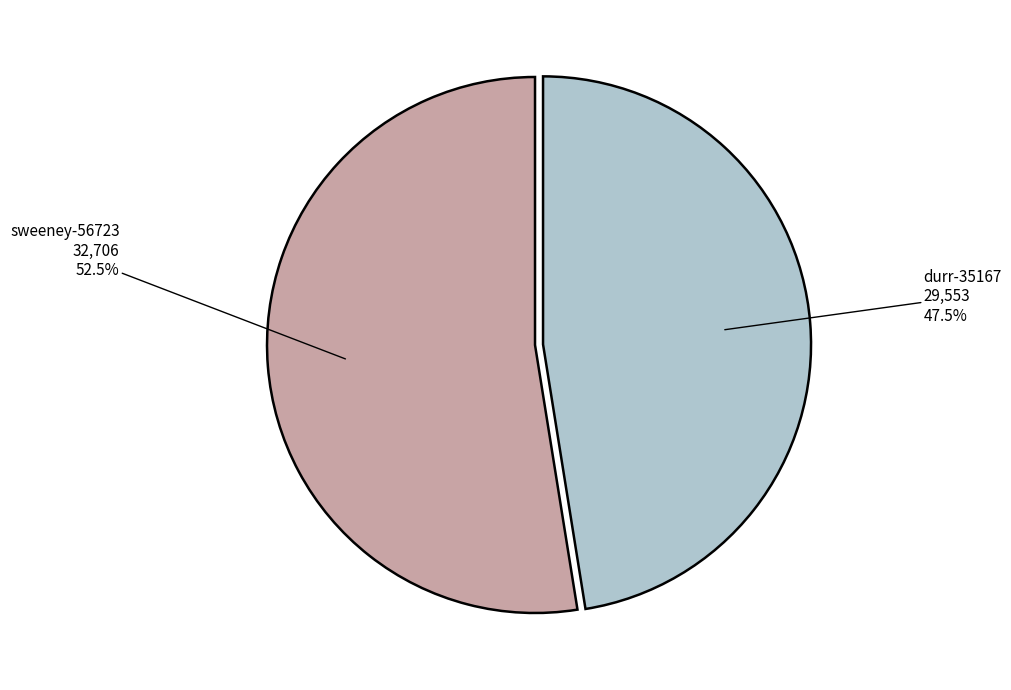

Is there a majority slice in this chart?

Yes